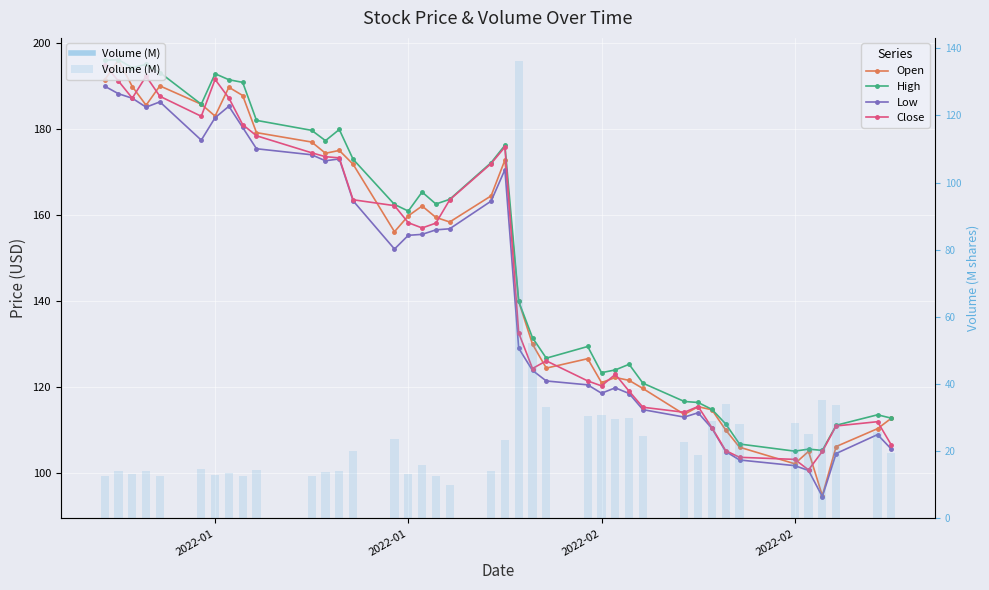

What is the sum of all High values?

6030.6